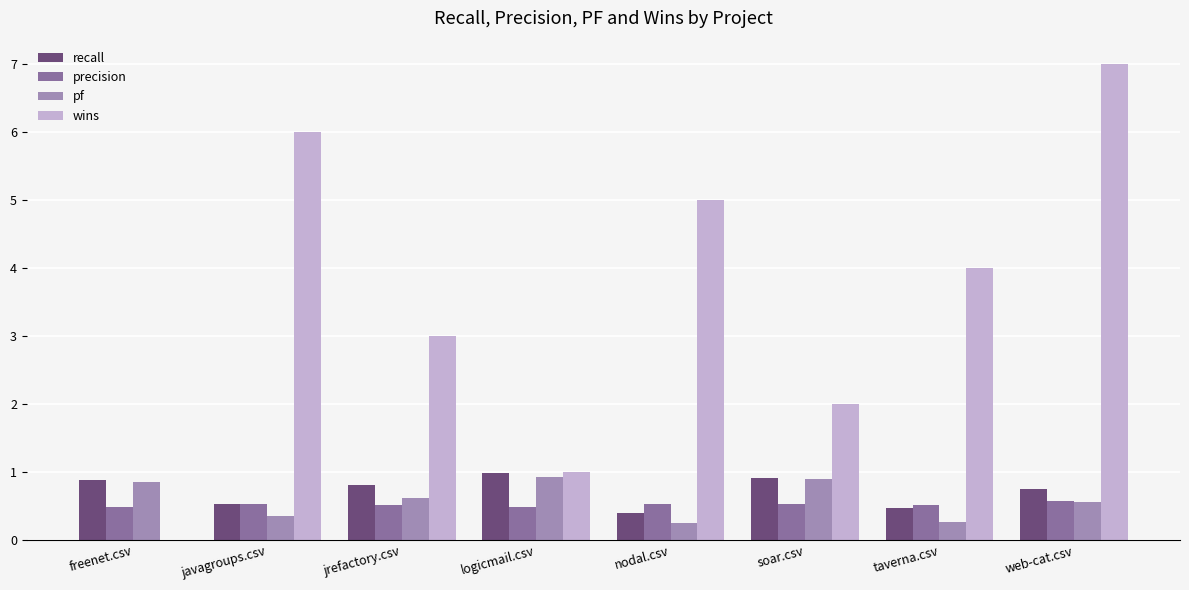

At which category is the sum across all series the highest?

web-cat.csv